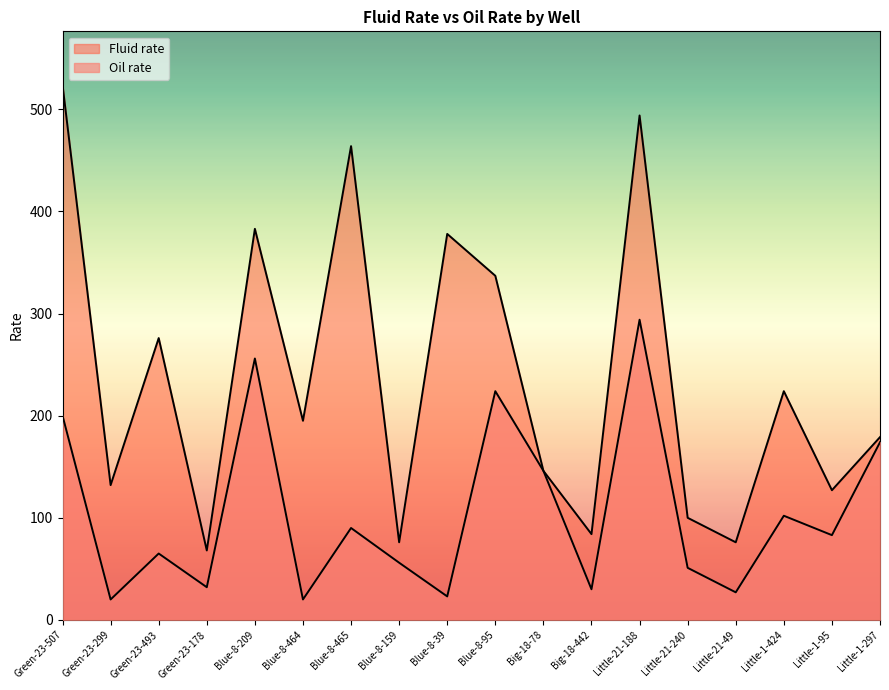

What is the spread (max minus min) of values at Little-1-95?

44